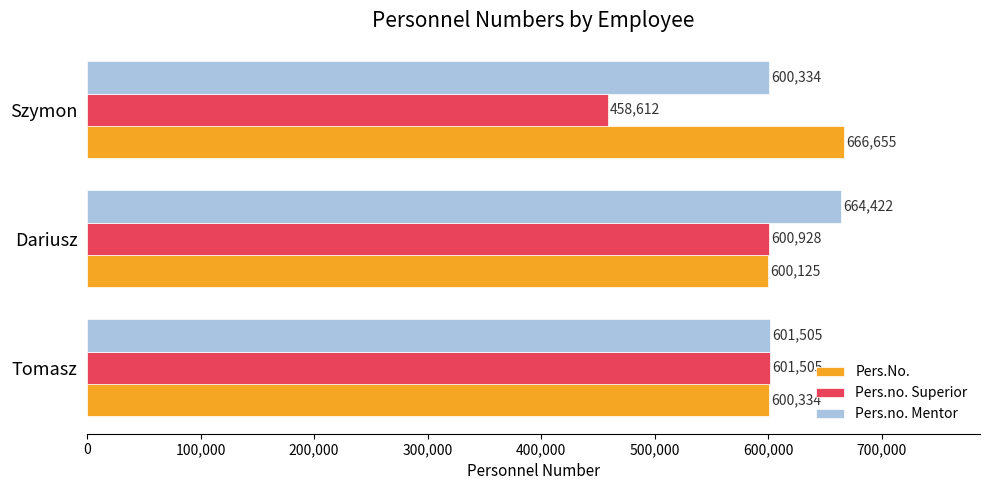

Which series has the largest total across all categories?

Pers.No.